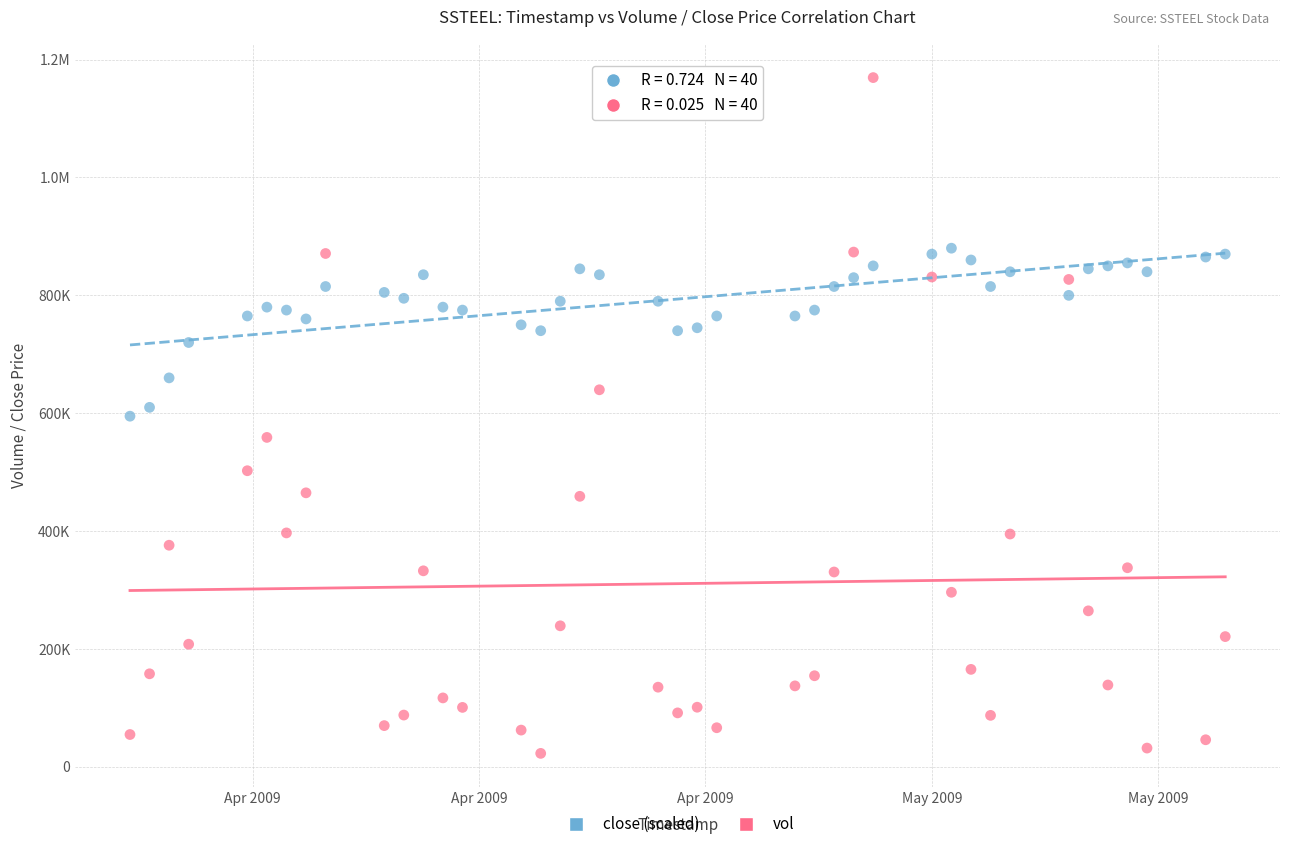

What are all the series names shown in the legend?

close (scaled), vol